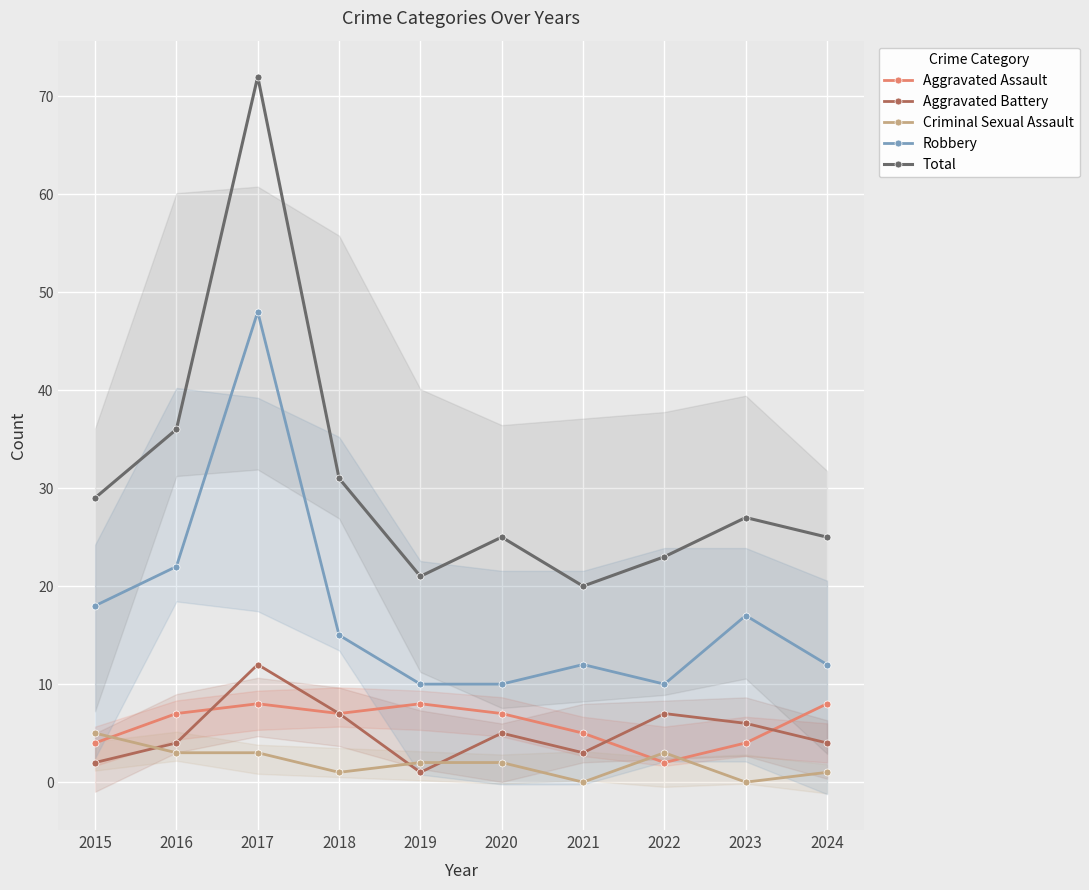

How many times do Aggravated Battery and Criminal Sexual Assault cross each other?

3